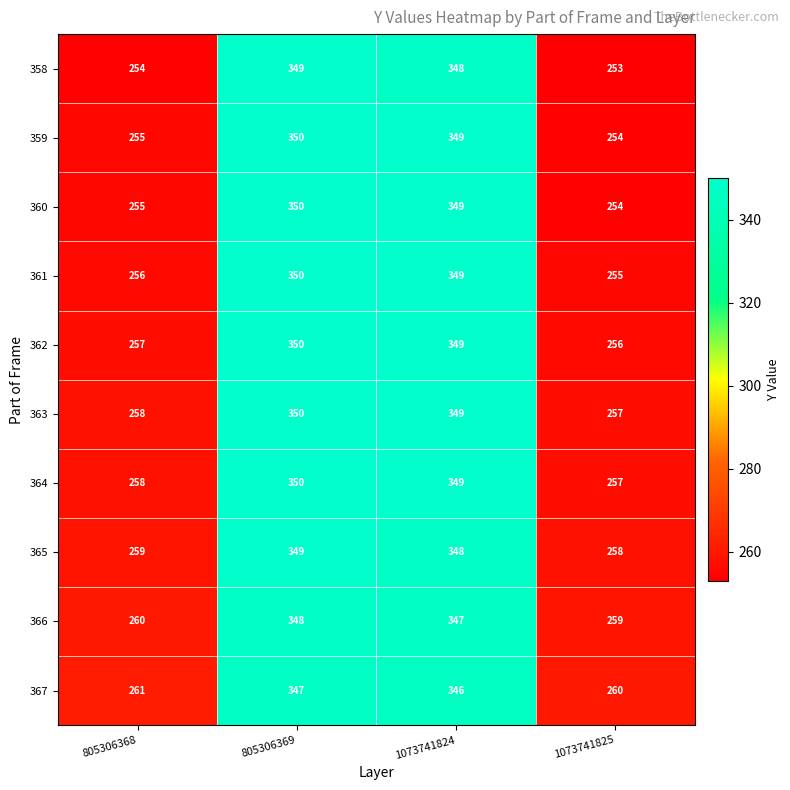

What is the difference between the second highest and second lowest values in the 365 series?

89